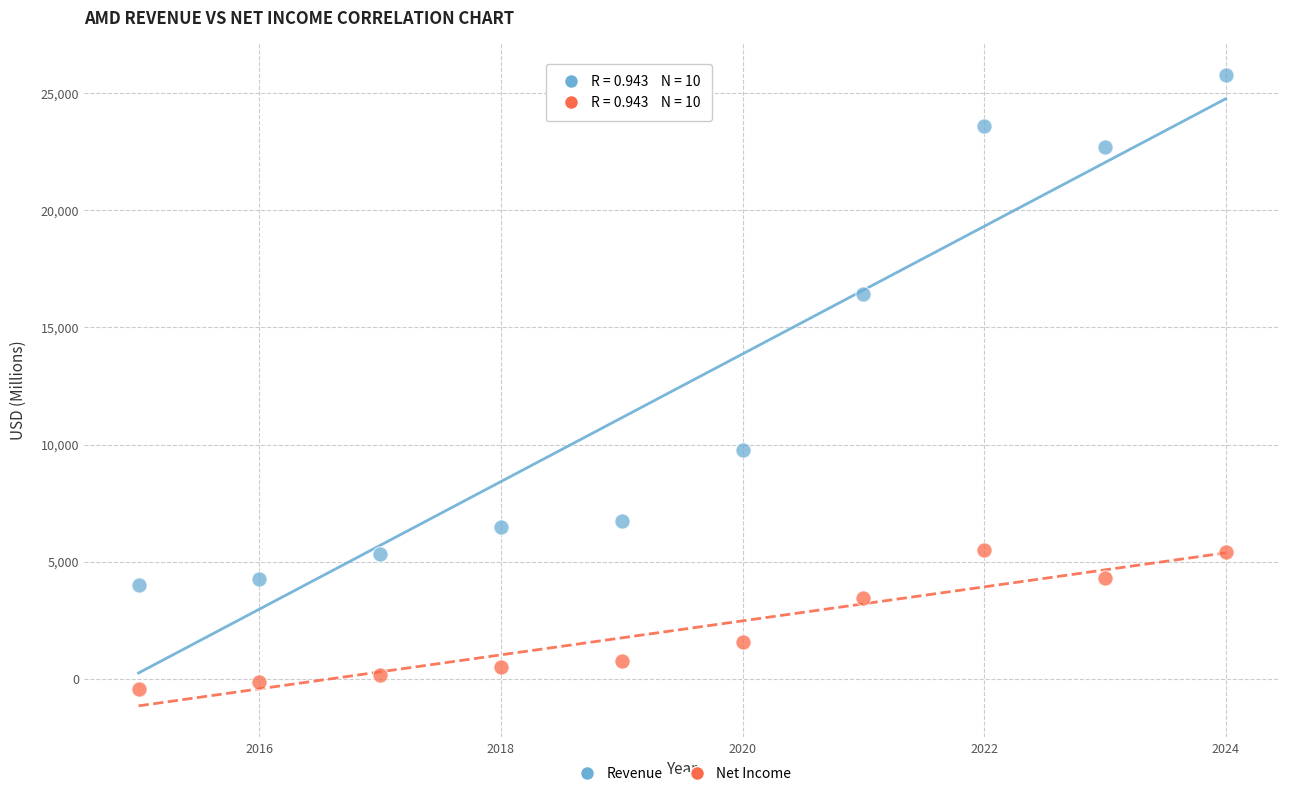

Which series contains the lowest Y value?

Net Income